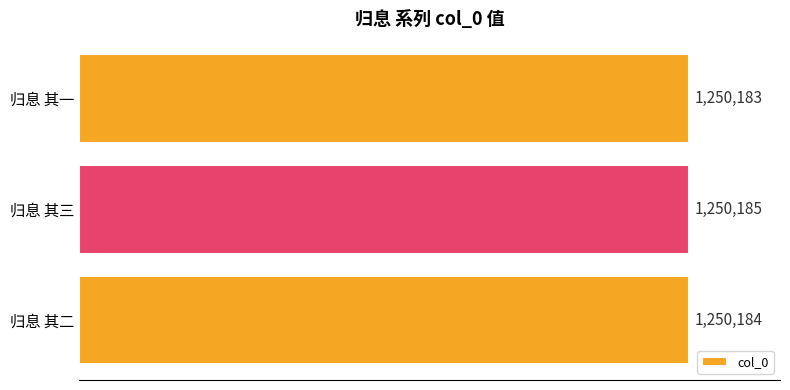

At which category does the chart reach its peak across all series?

归息 其三